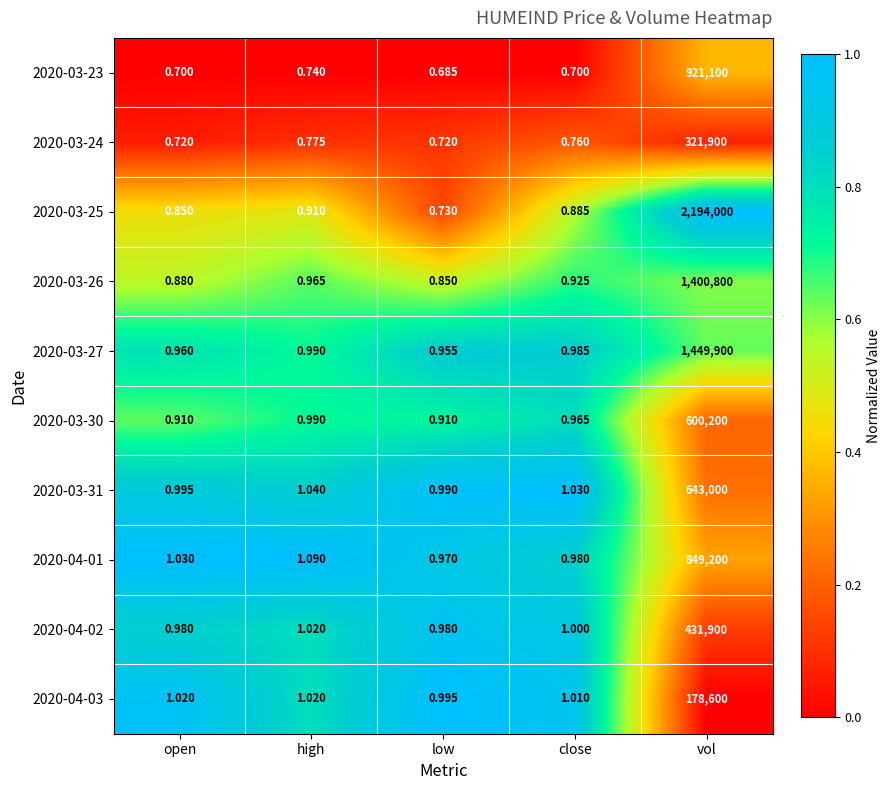

Which category has the highest value across all series?

vol